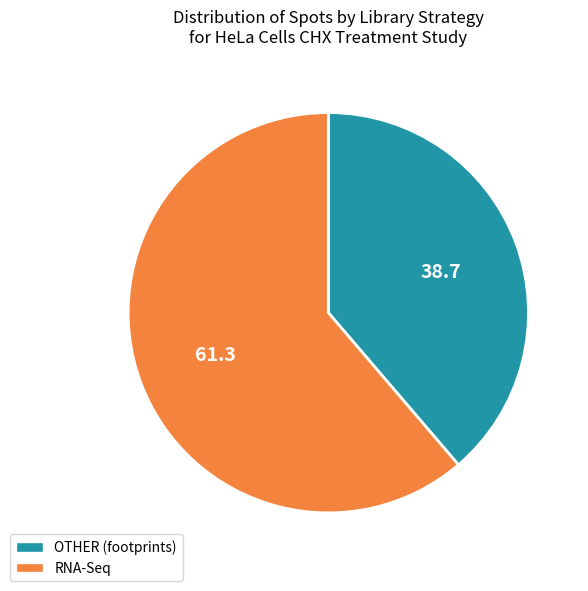

Which has a higher value, OTHER (footprints) or RNA-Seq?

RNA-Seq